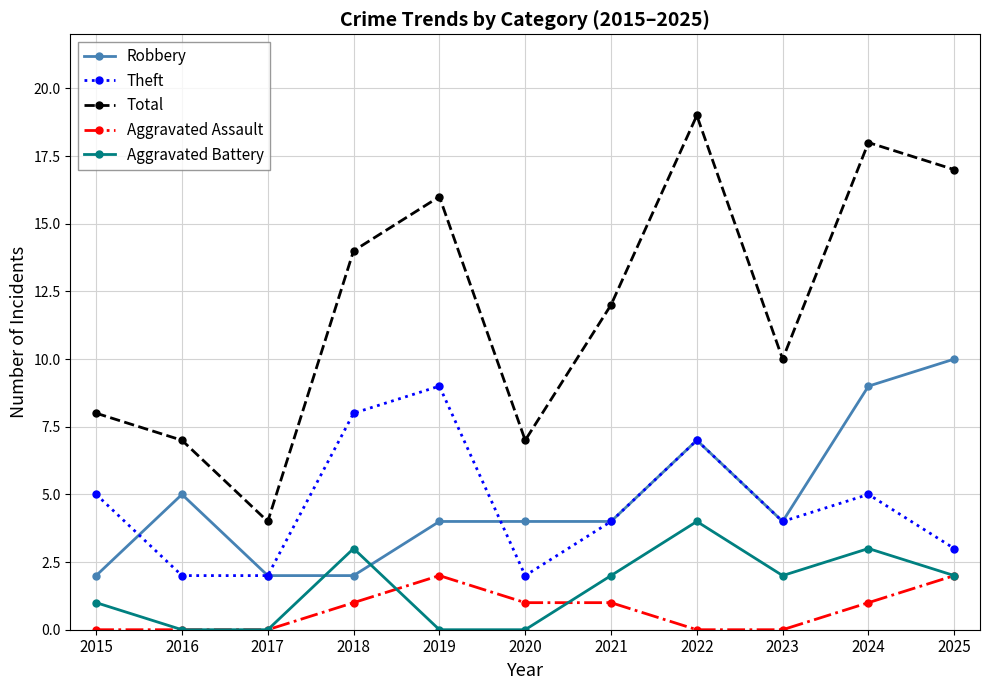

How many interior local peaks does the Aggravated Battery series have?

3